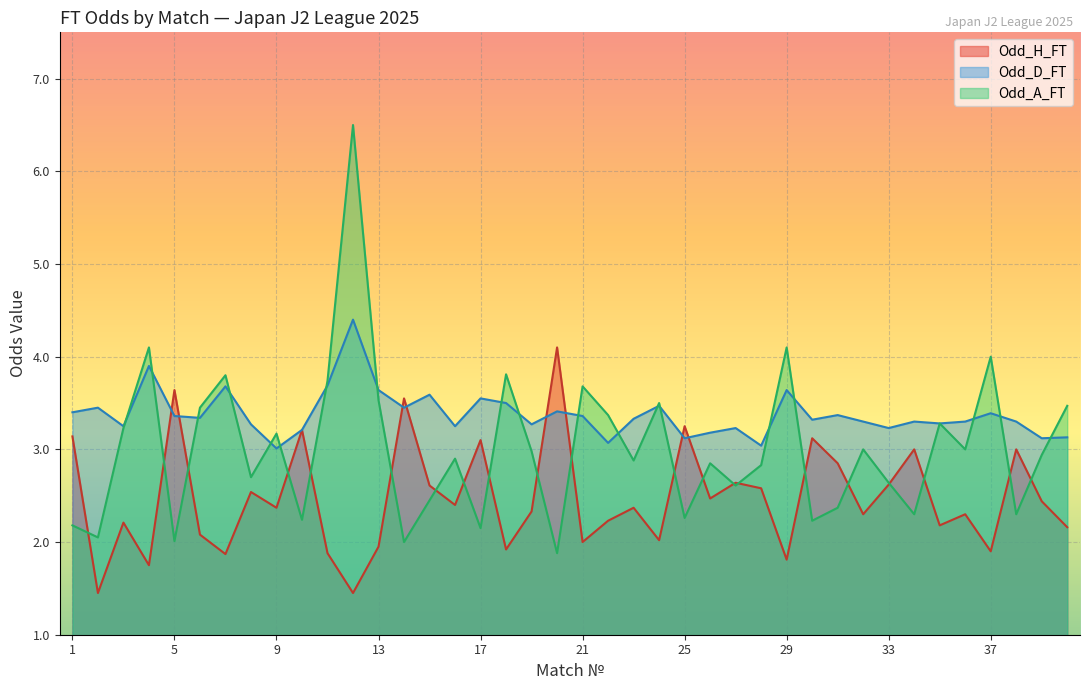

At which category is the sum across all series the highest?

12